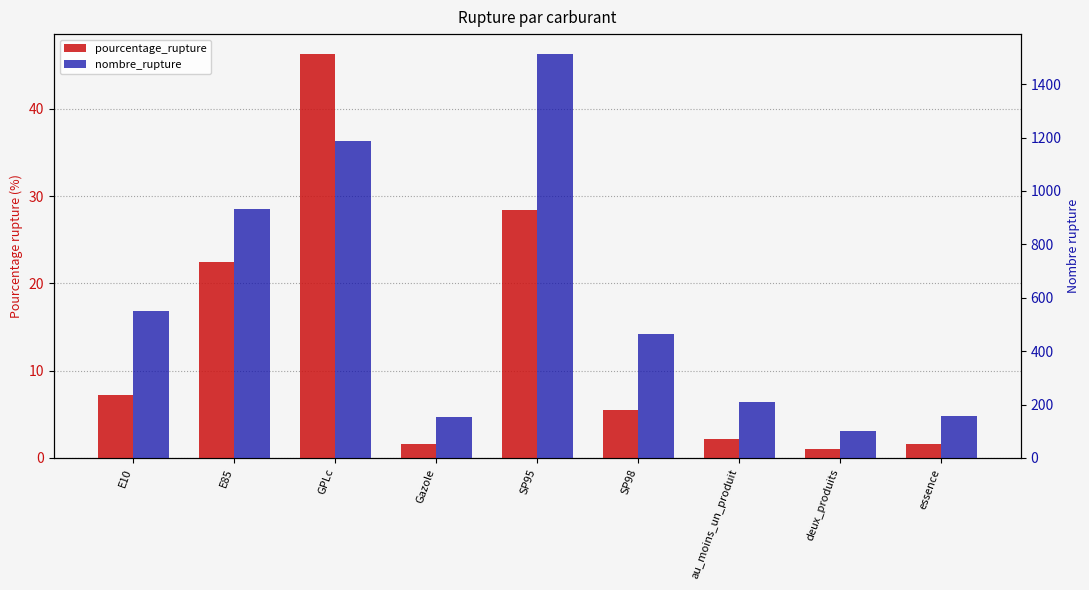

Is it true that pourcentage_rupture equals 2.1 at au_moins_un_produit?

True